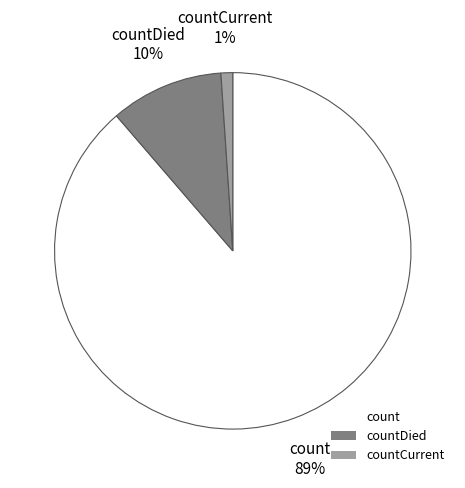

Does countCurrent represent more than half of the total?

No